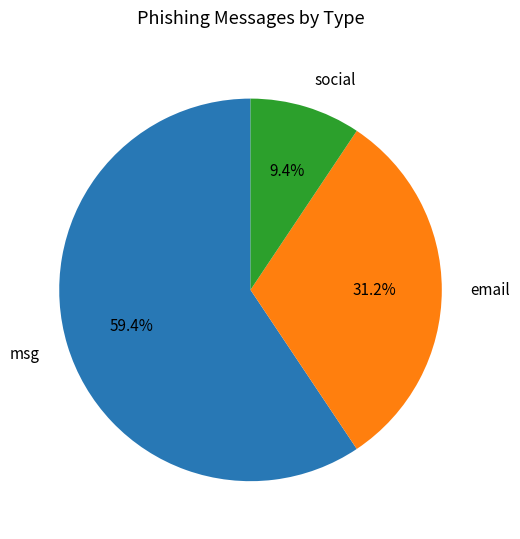

To the nearest percent, what portion does email represent?

31%